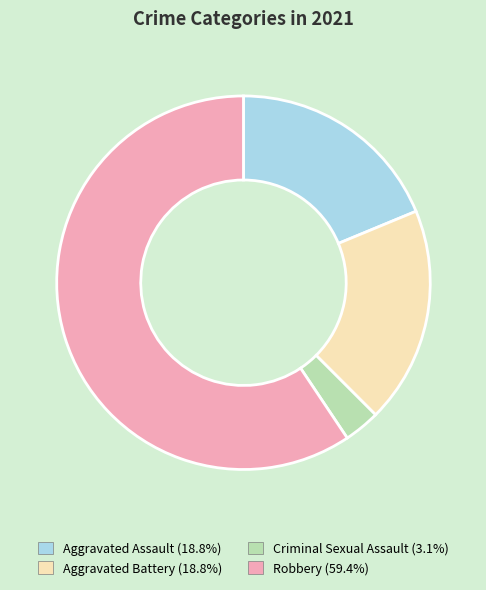

True or false: Robbery accounts for 71% of the total.

False